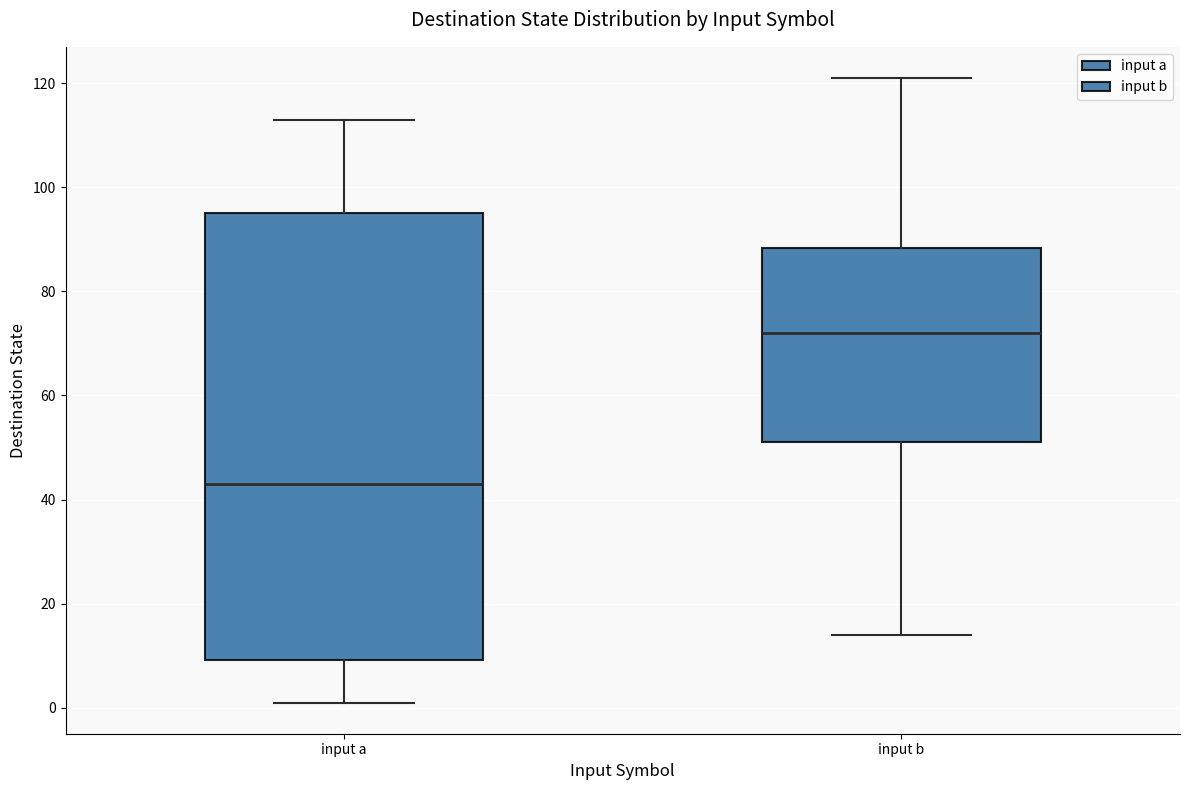

Which box's median line is the highest?

input b